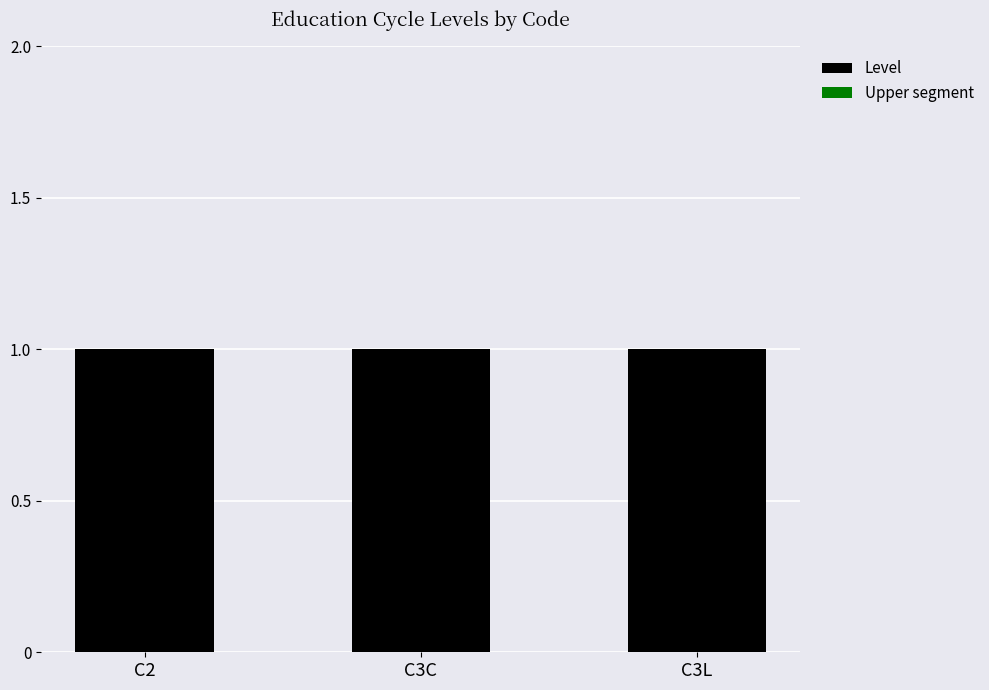

What position from the right is C3L?

1